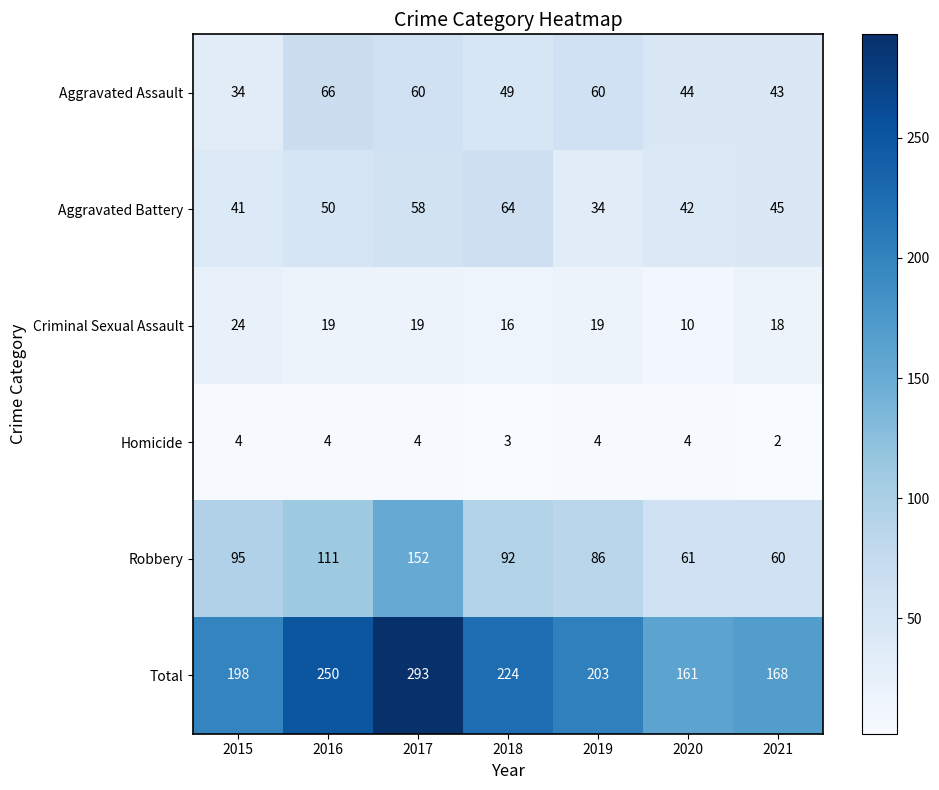

List the series in order of their peak value, lowest first.

Homicide, Criminal Sexual Assault, Aggravated Battery, Aggravated Assault, Robbery, Total